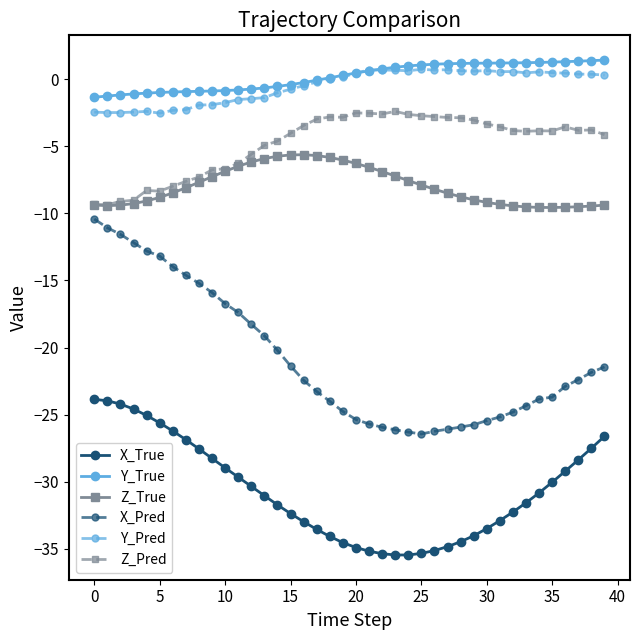

What is the maximum value shown in the chart?

1.4